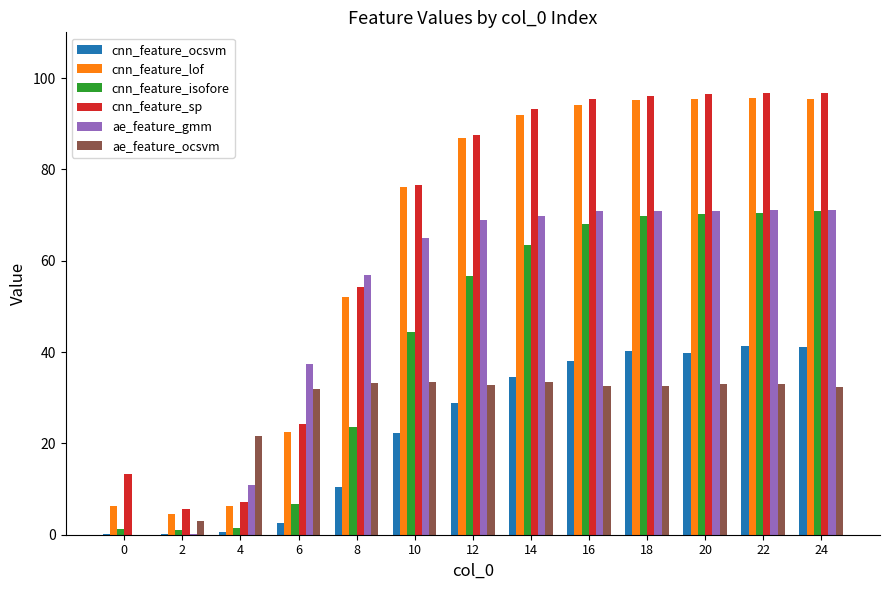

What is the sum of all ae_feature_ocsvm values?

352.8